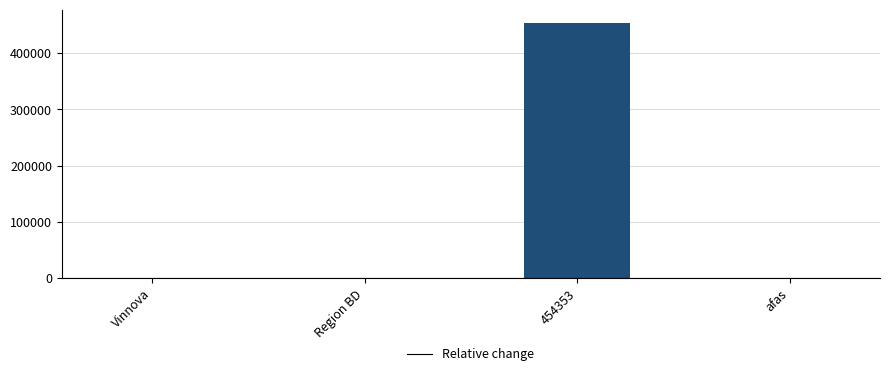

Which has a higher value, 454353 or afas?

454353